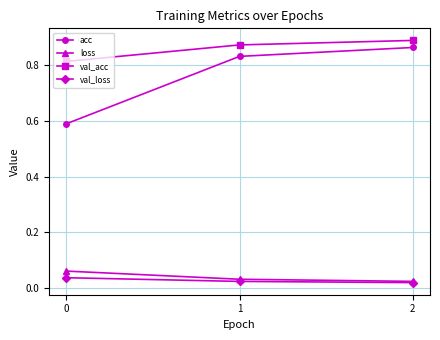

At how many categories does at least one series exceed 0?

3